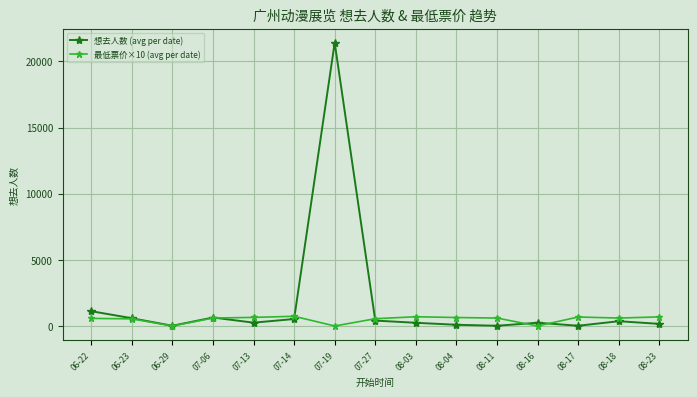

Does the chart display data point markers on the line(s)?

Yes